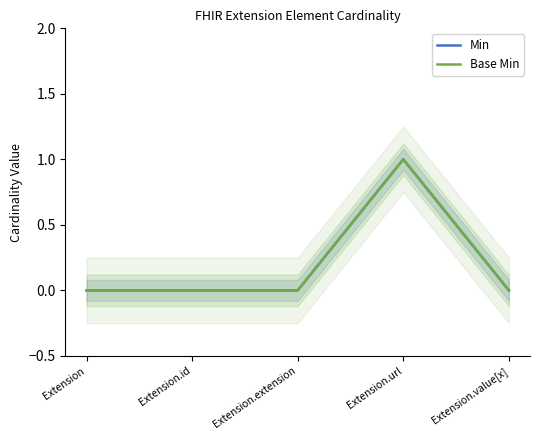

Between Extension and Extension.extension, which series saw the biggest shift?

Min